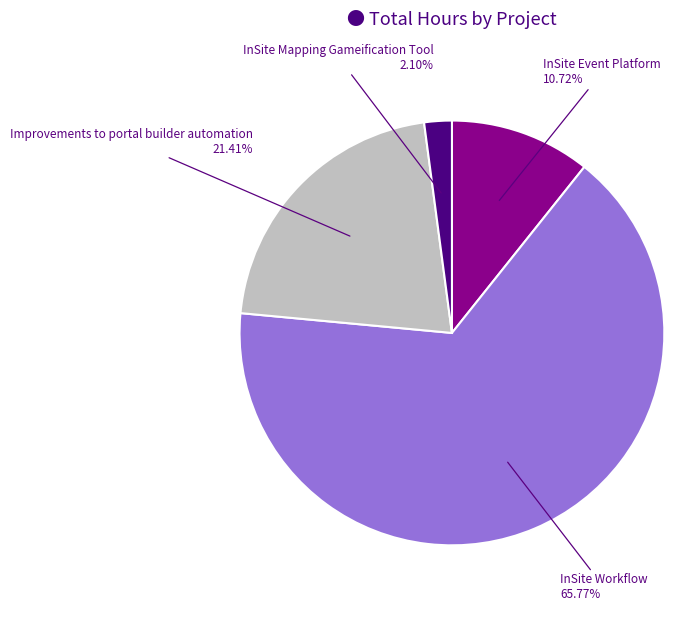

Is there a majority slice in this chart?

Yes